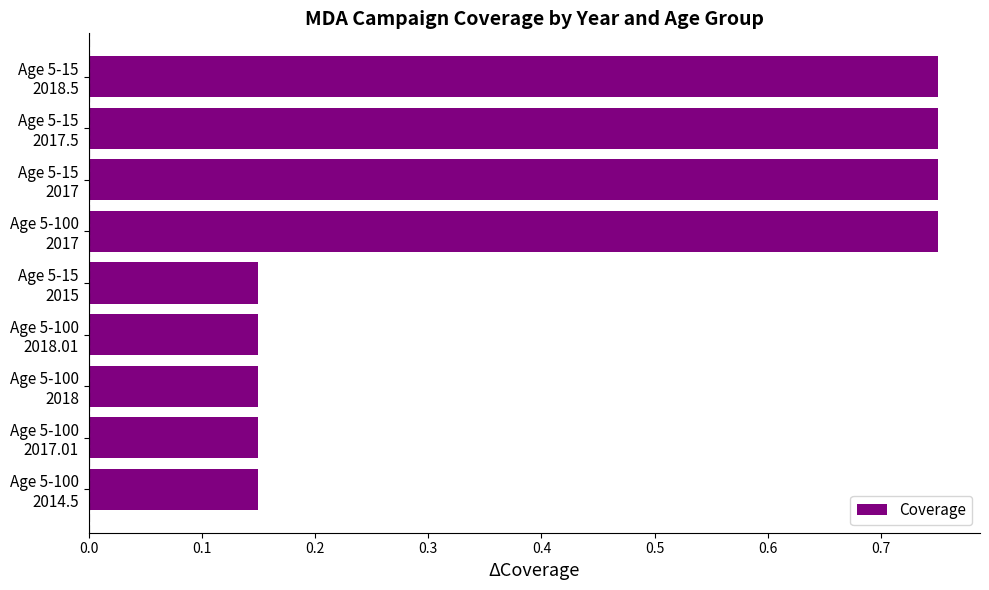

What is the sum of all values?

3.8